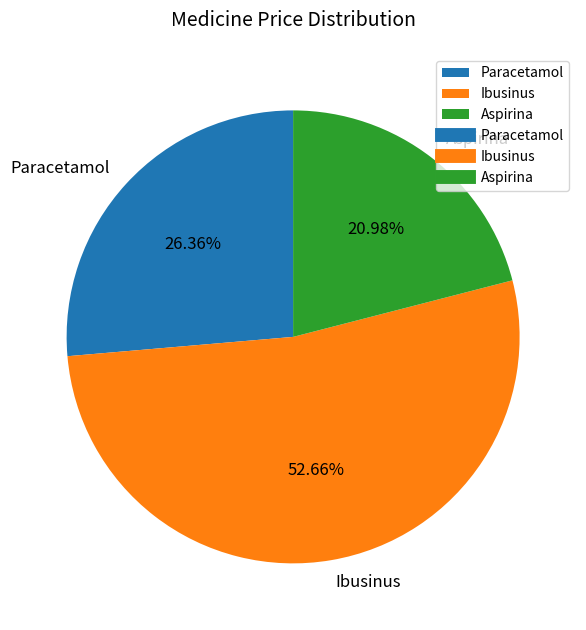

Count the number of slices in the pie.

3